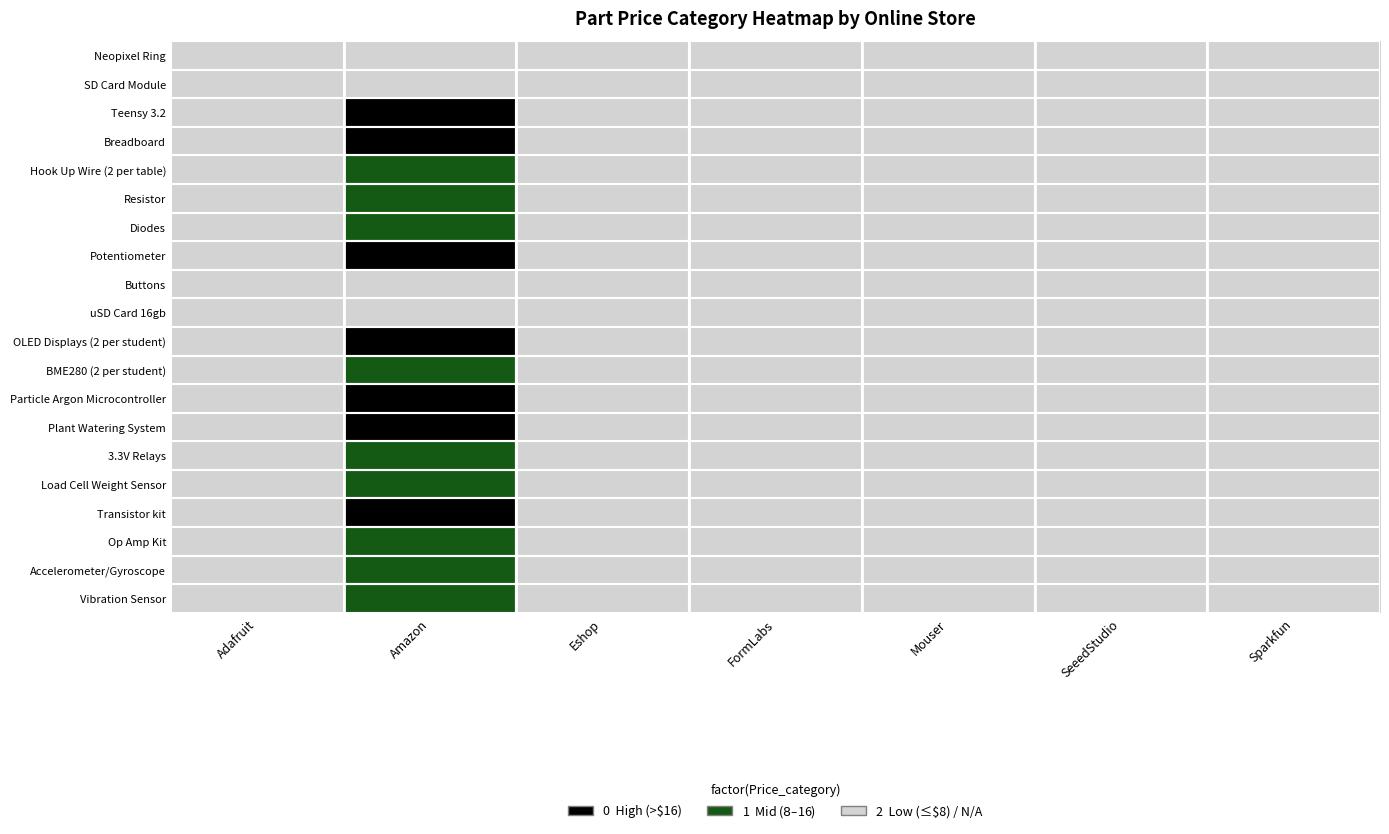

At Eshop, list the series in order from largest to smallest.

Neopixel Ring, SD Card Module, Teensy 3.2, Breadboard, Hook Up Wire (2 per table), Resistor, Diodes, Potentiometer, Buttons, uSD Card 16gb, OLED Displays (2 per student), BME280 (2 per student), Particle Argon Microcontroller, Plant Watering System, 3.3V Relays, Load Cell Weight Sensor, Transistor kit, Op Amp Kit, Accelerometer/Gyroscope, Vibration Sensor